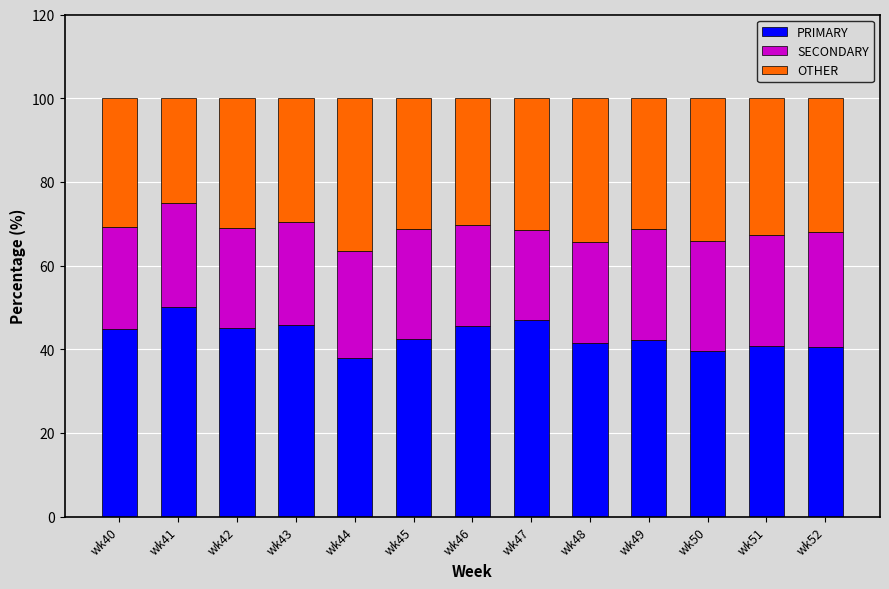

What is the average value of the PRIMARY series?

43.4